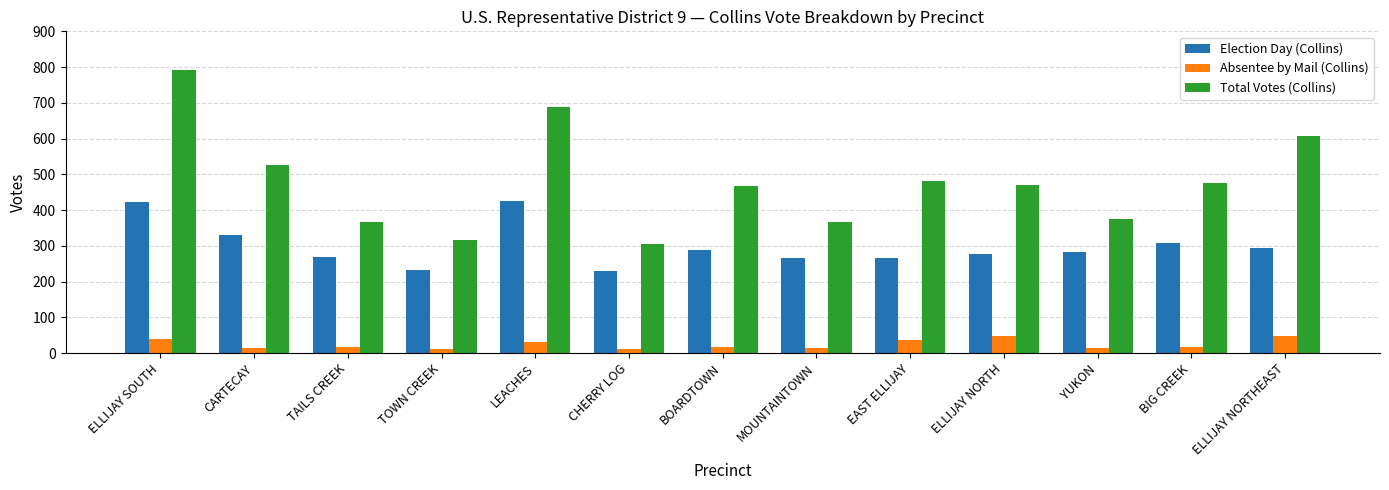

Where does the Absentee by Mail (Collins) series first go above 16?

ELLIJAY SOUTH